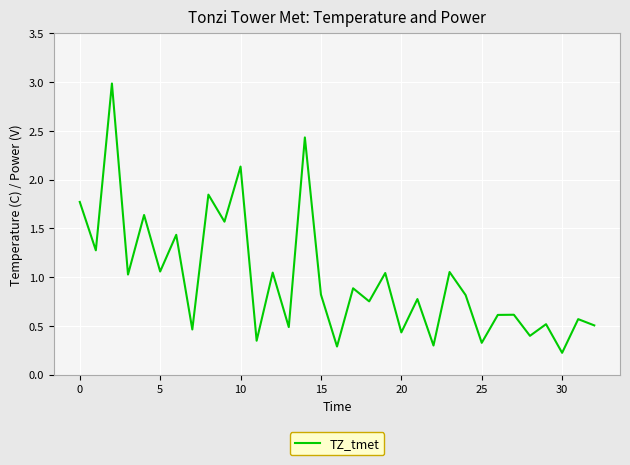

What is the difference between the maximum and minimum values?

2.8